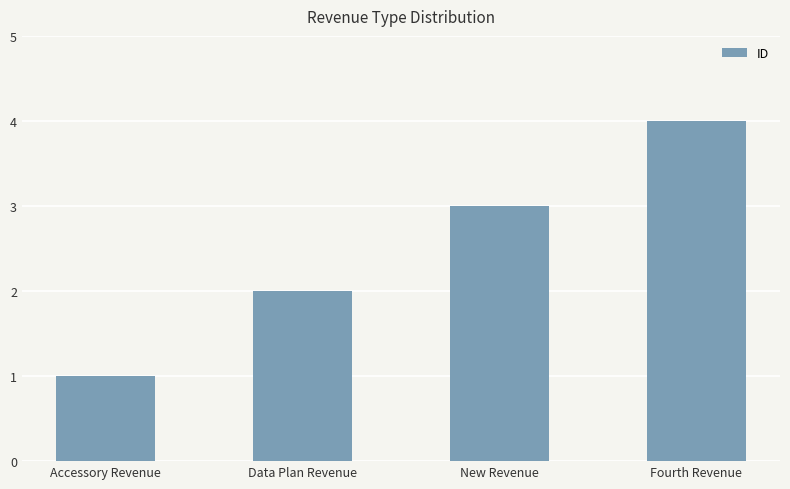

List the labels in order of value, smallest first.

Accessory Revenue, Data Plan Revenue, New Revenue, Fourth Revenue